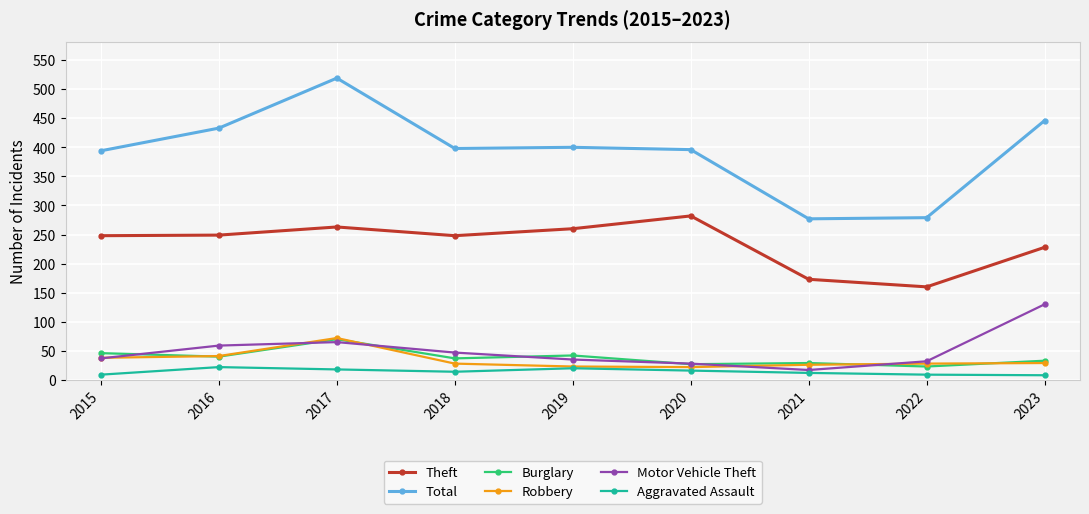

What is the maximum value shown in the chart?

519